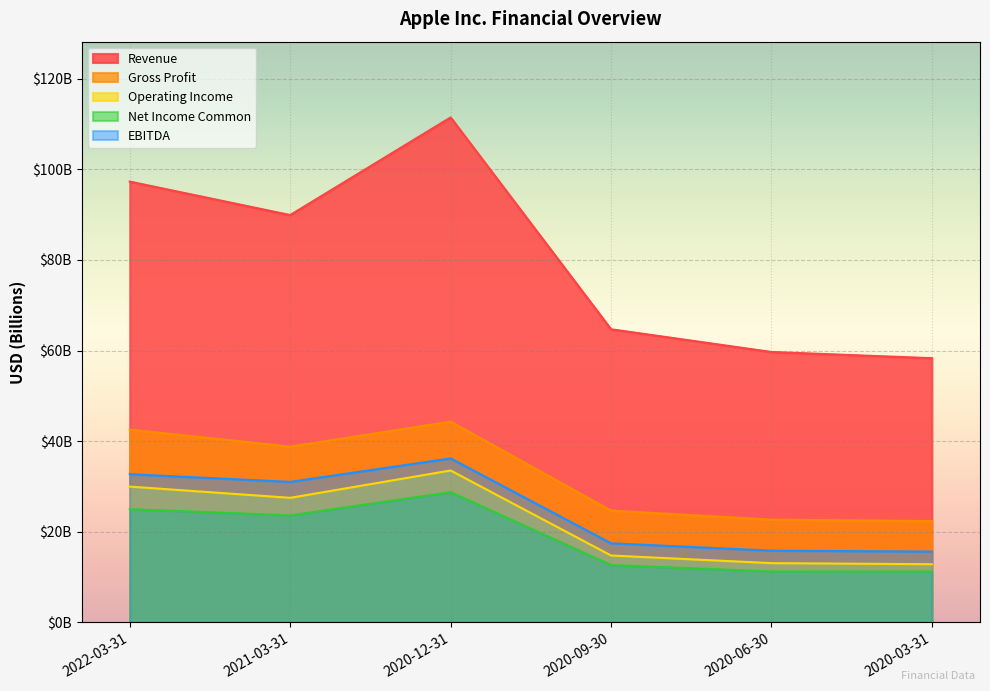

Between 2021-03-31 and 2020-06-30, which series saw the biggest shift?

Revenue